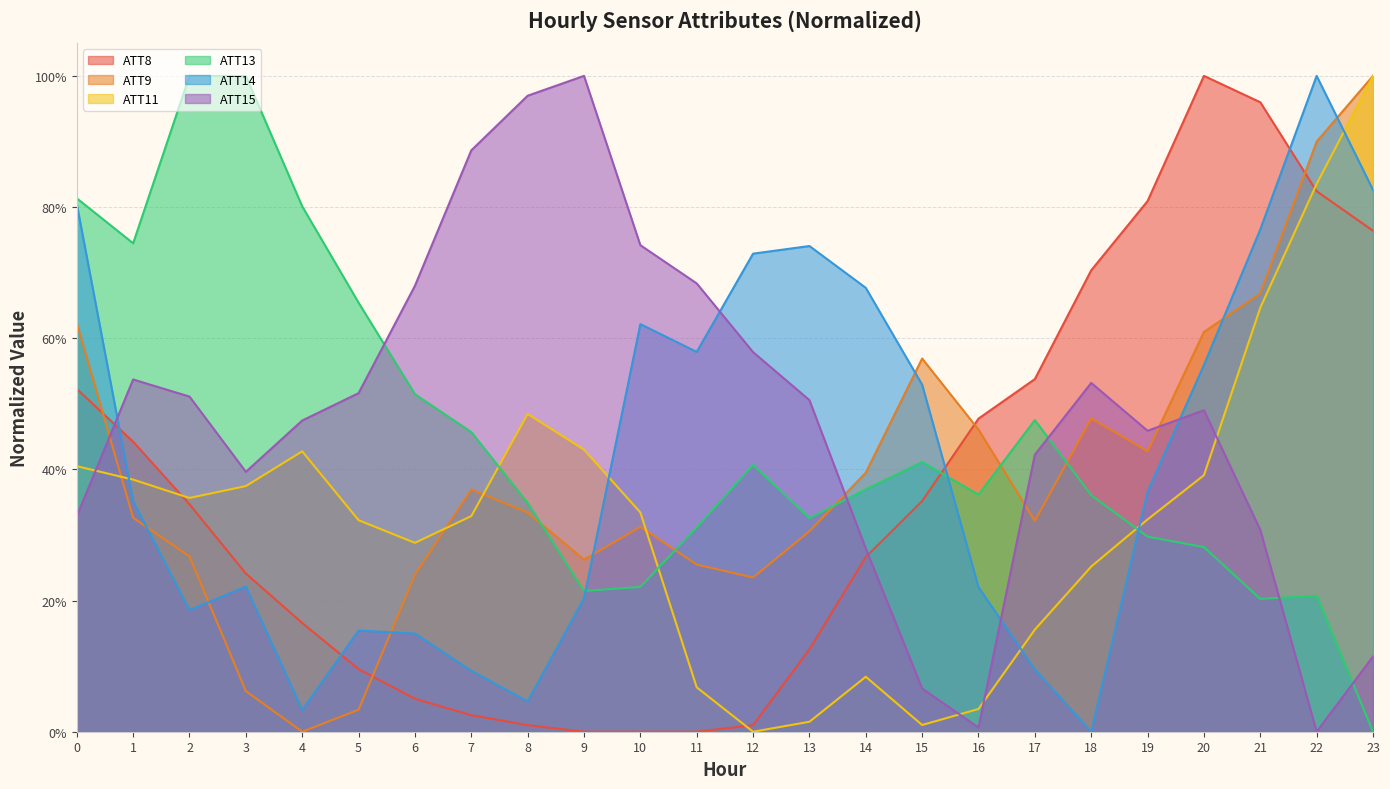

Which series has the largest total across all categories?

ATT15